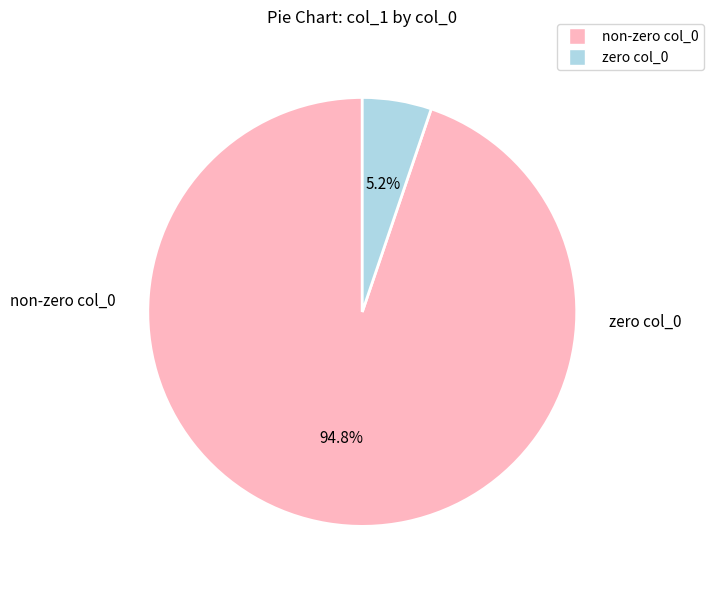

Is there any slice that represents more than half of the pie?

Yes